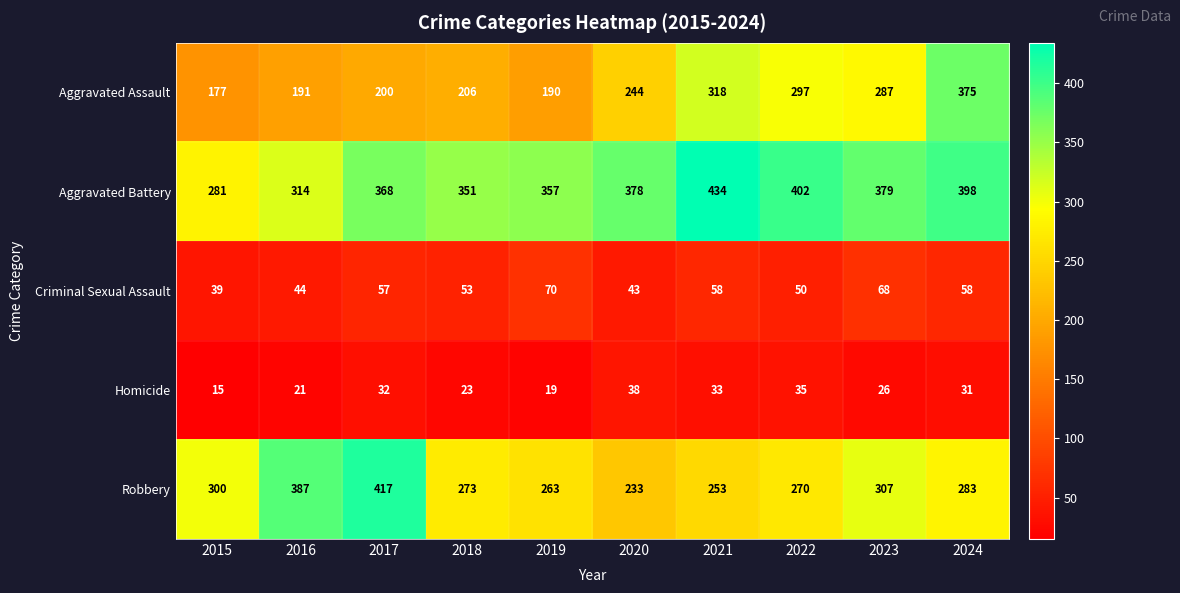

At 2017, list the series in order from largest to smallest.

Robbery, Aggravated Battery, Aggravated Assault, Criminal Sexual Assault, Homicide